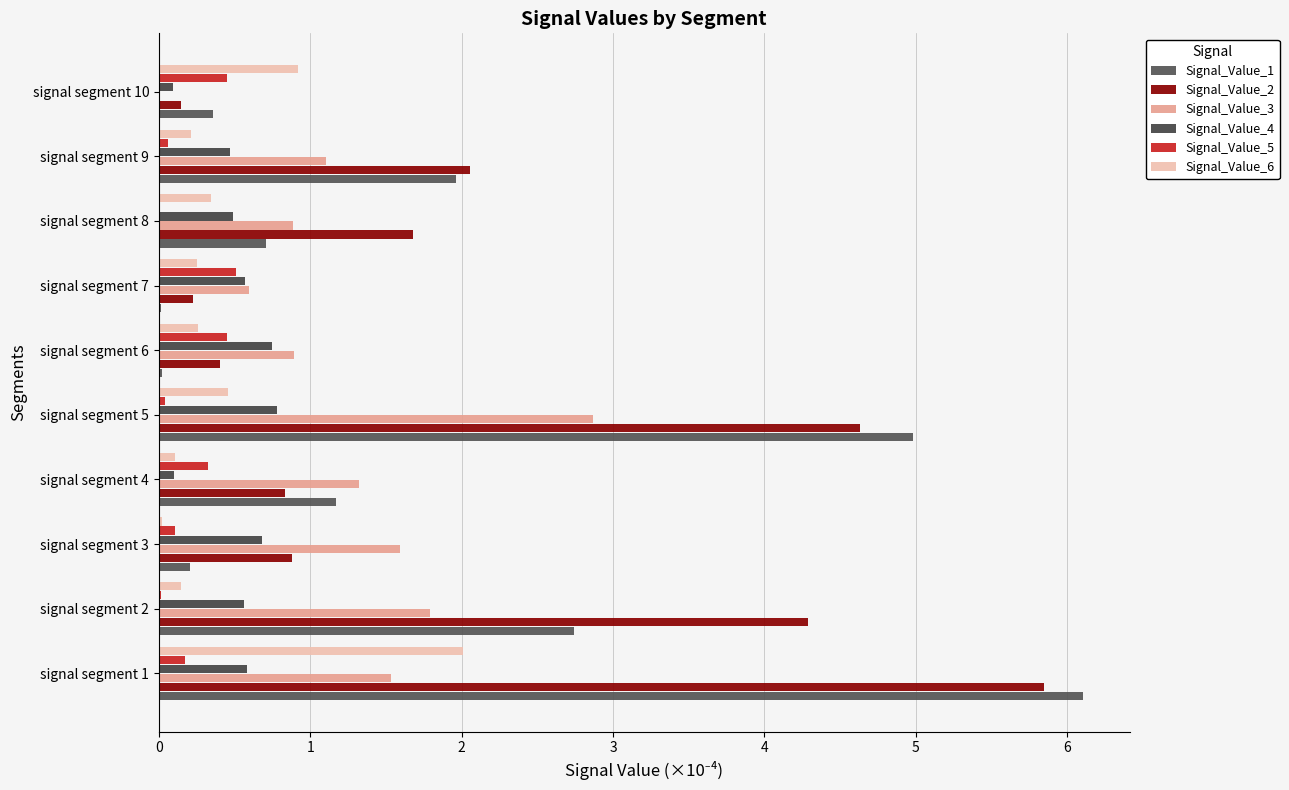

What is the greatest value displayed?

6.1